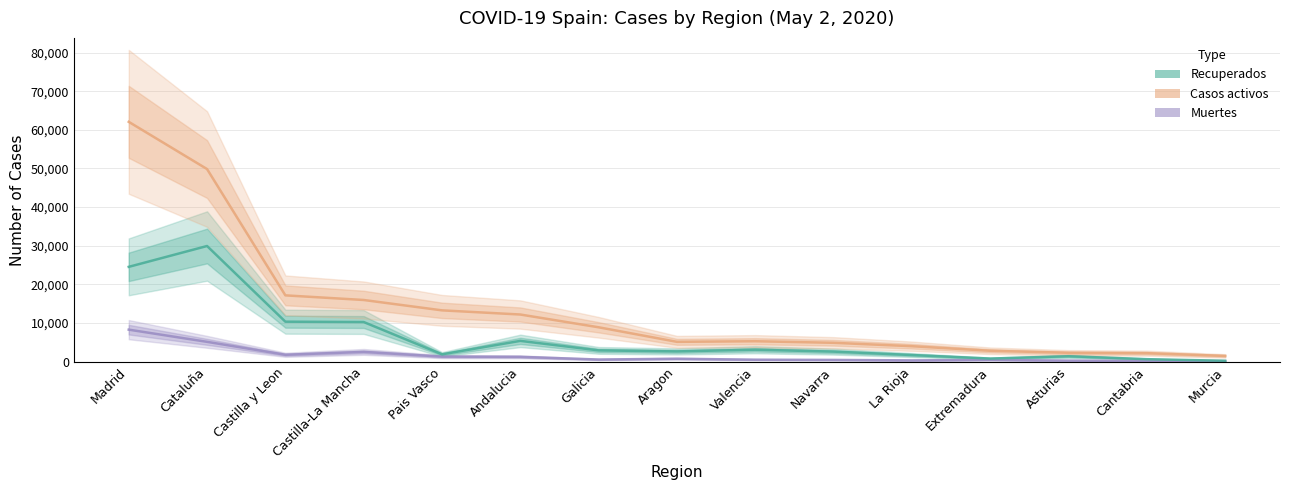

Reading left to right, list all the values displayed in this chart.

Muertes: Madrid=8292	Cataluña=5137	Castilla y Leon=1788	Castilla-La Mancha=2534	Pais Vasco=1312	Andalucia=1253	Galicia=557	Aragon=761	Valencia=515	Navarra=460	La Rioja=334	Extremadura=458	Asturias=279	Cantabria=193	Murcia=132
Recuperados: Madrid=24543	Cataluña=29937	Castilla y Leon=10352	Castilla-La Mancha=10265	Pais Vasco=1904	Andalucia=5386	Galicia=2921	Aragon=2662	Valencia=3098	Navarra=2607	La Rioja=1727	Extremadura=807	Asturias=1413	Cantabria=650	Murcia=240
Casos activos: Madrid=62073	Cataluña=49850	Castilla y Leon=17165	Castilla-La Mancha=15967	Pais Vasco=13284	Andalucia=12207	Galicia=8902	Aragon=5136	Valencia=5292	Navarra=4888	La Rioja=4006	Extremadura=2824	Asturias=2303	Cantabria=2201	Murcia=1491